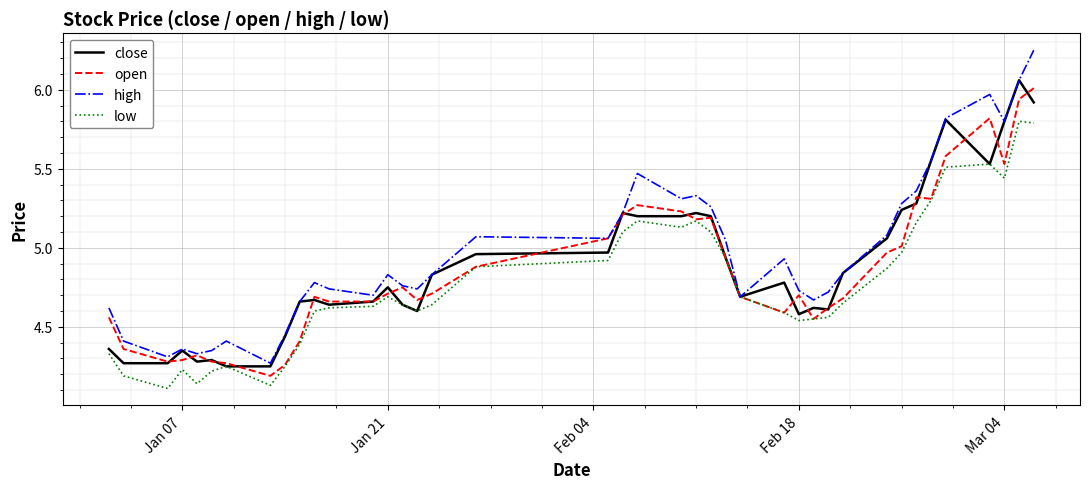

Which series has the widest spread of values?

high